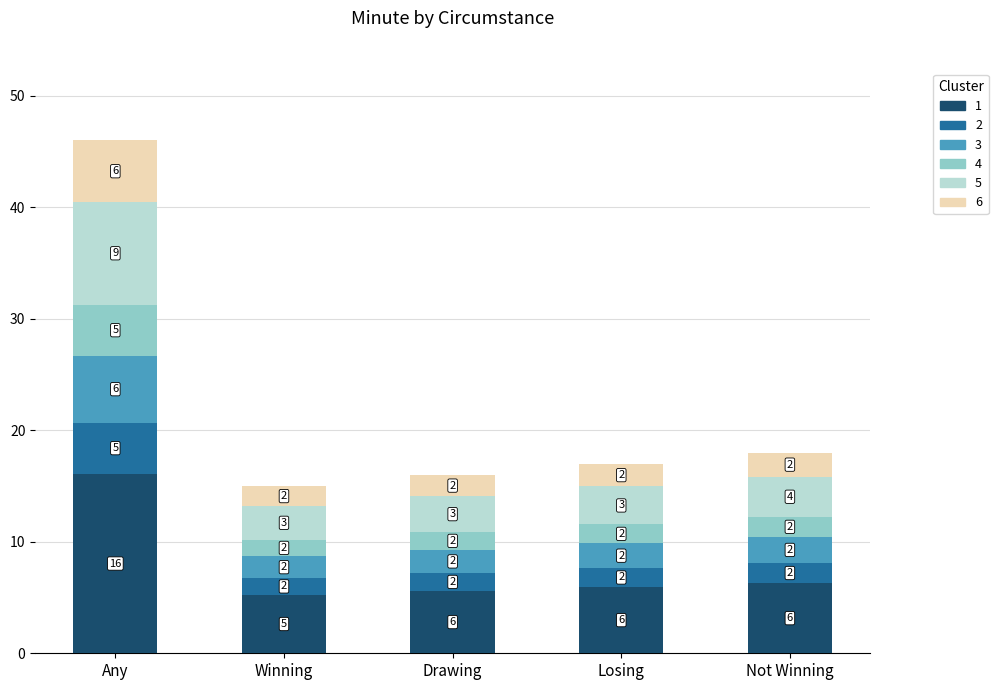

How many bars are there in total?

5